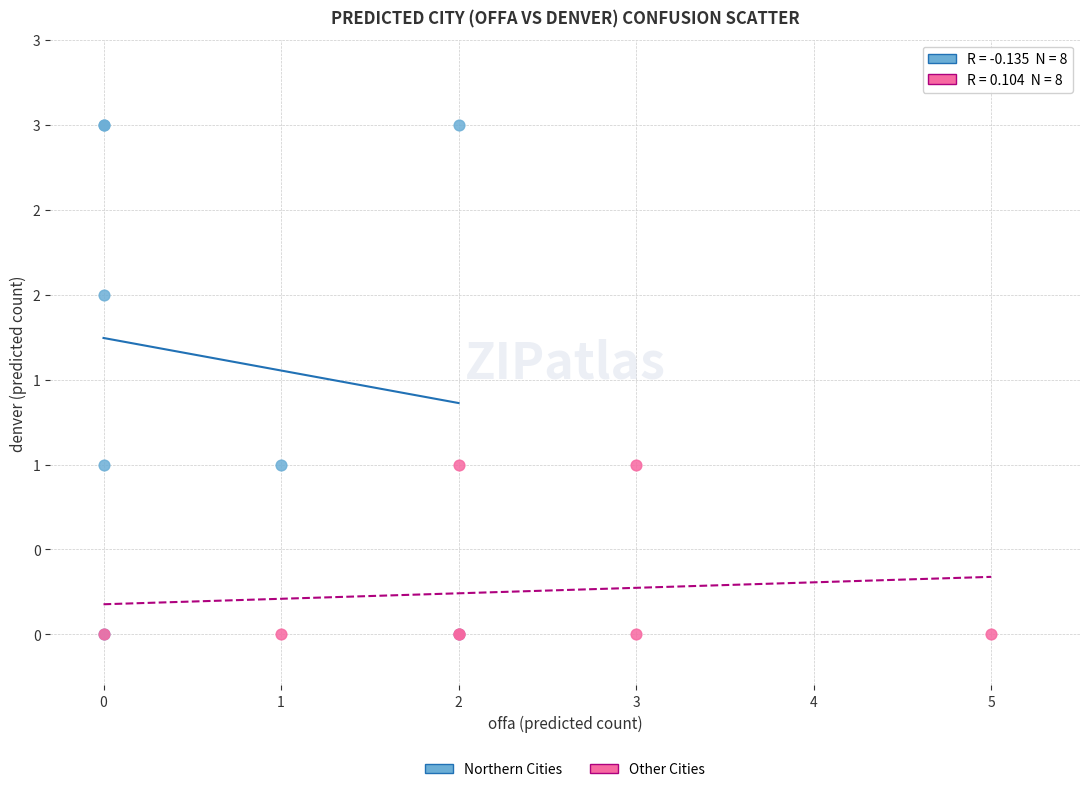

Which series has the largest Y range (max minus min)?

Northern Cities